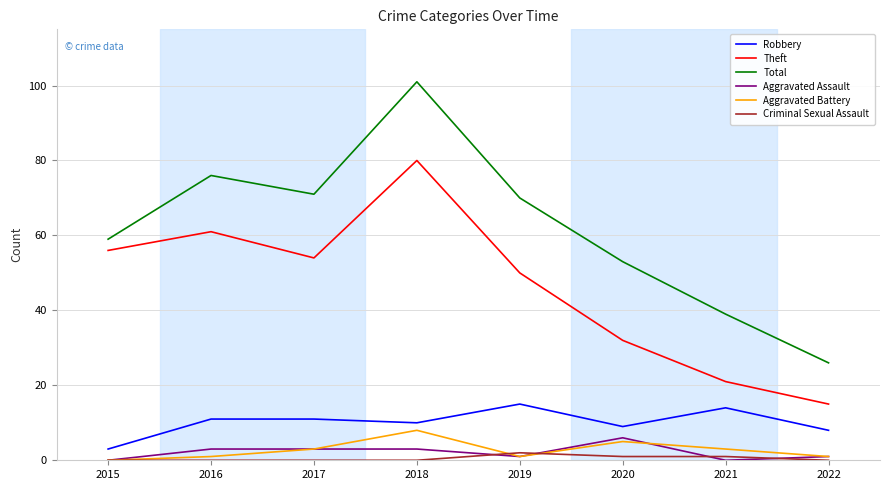

What is the approximate value of Aggravated Battery at 2018?

8